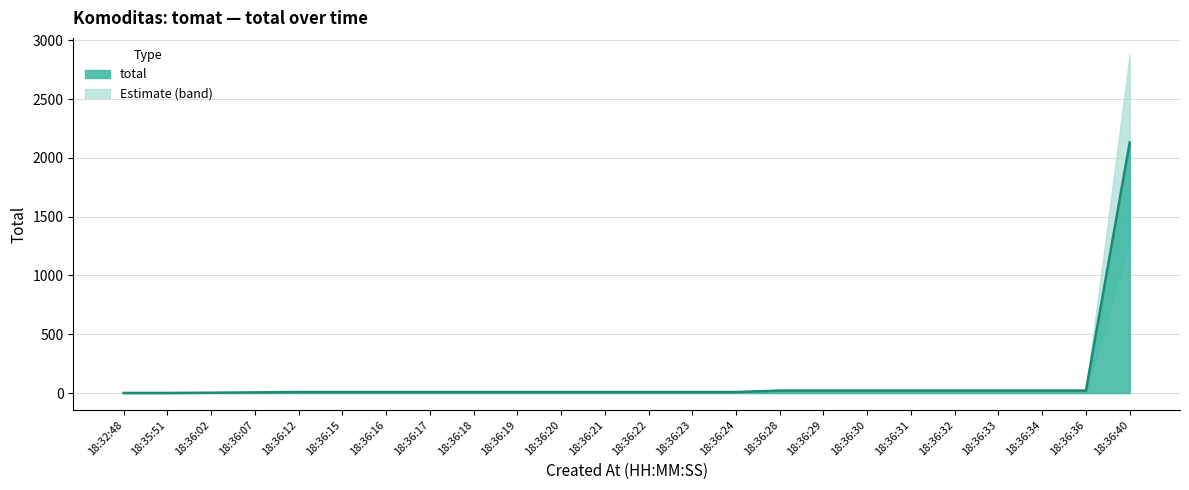

Between 18:36:20 and 18:35:51, which is larger?

18:36:20